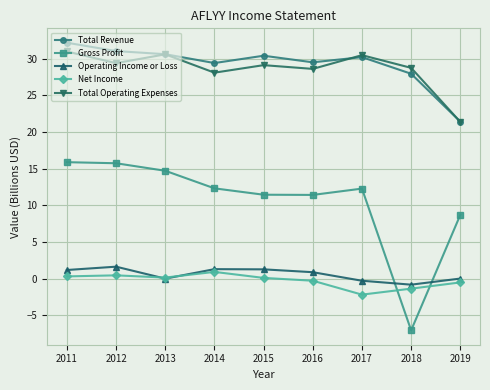

The Total Operating Expenses series shows 29.4 at 2012. True or false?

True